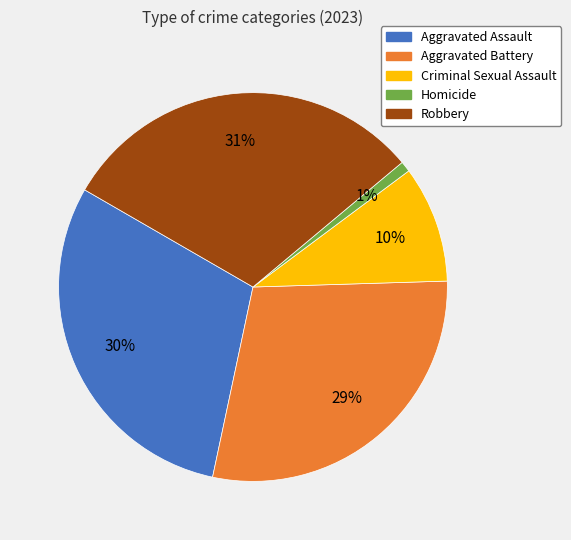

How many slices are in this pie chart?

5